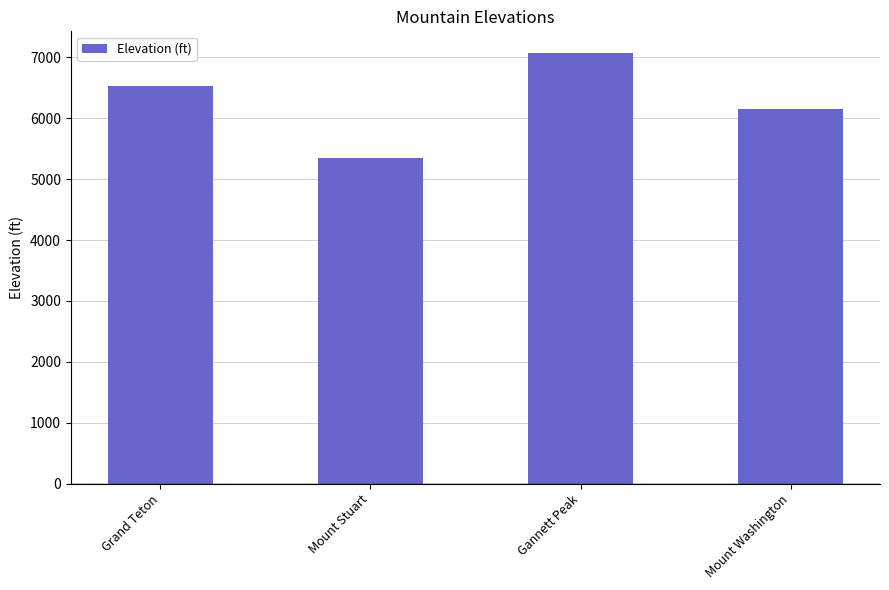

Are the bars horizontal?

No